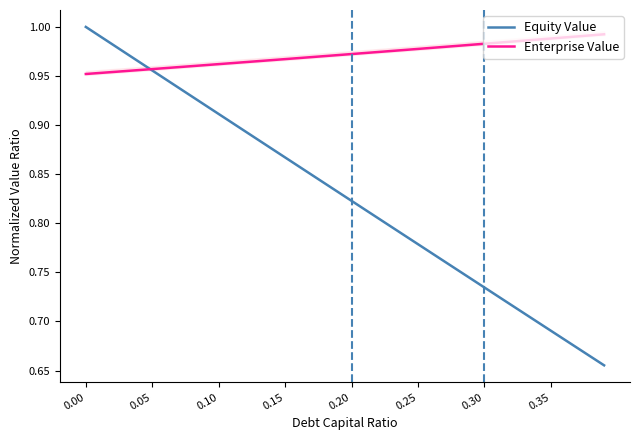

What is the difference between the maximum and minimum values in the Equity Value series?

0.3